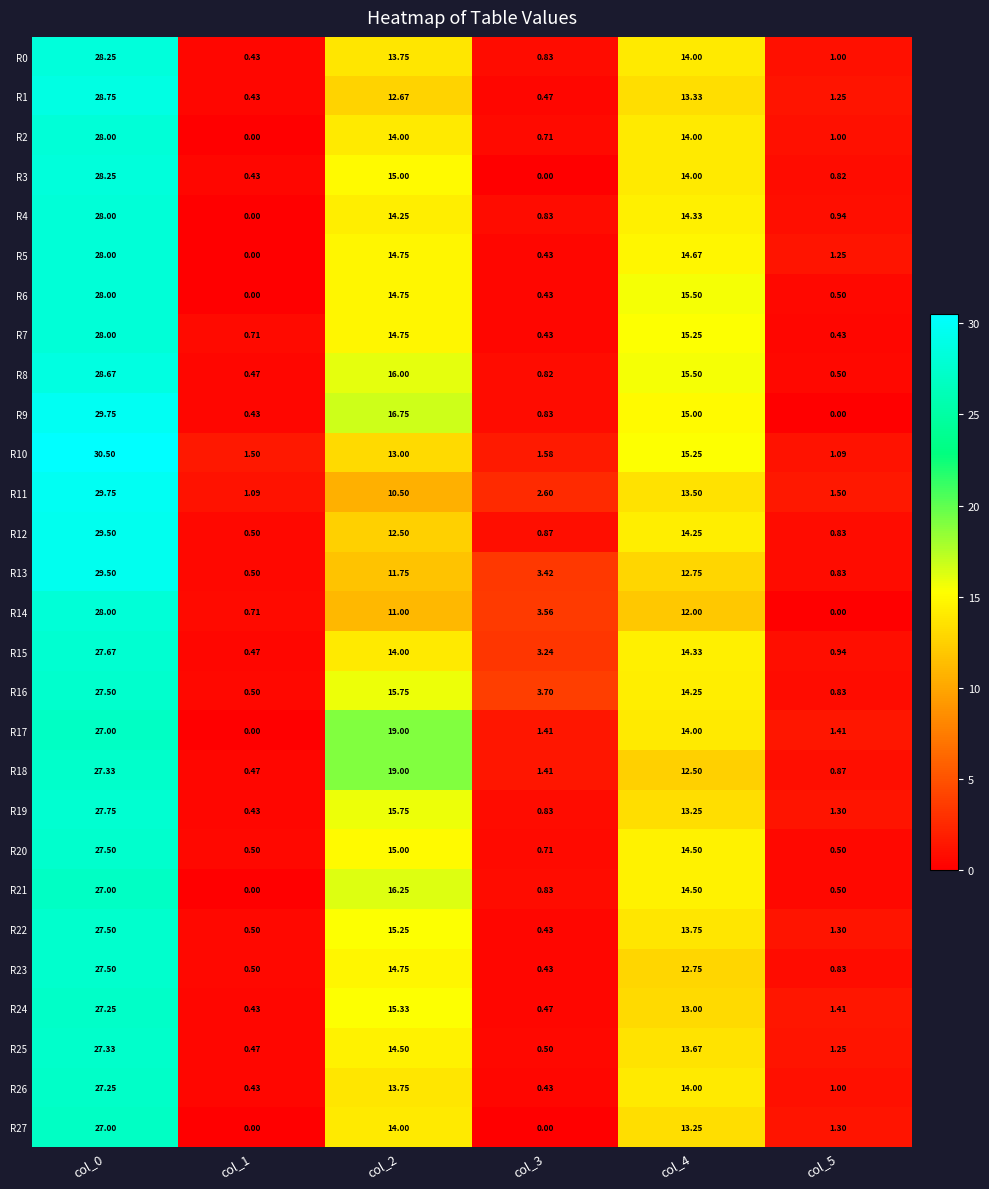

Is the value of R27 at col_4 greater than the value of R16 at col_4?

No